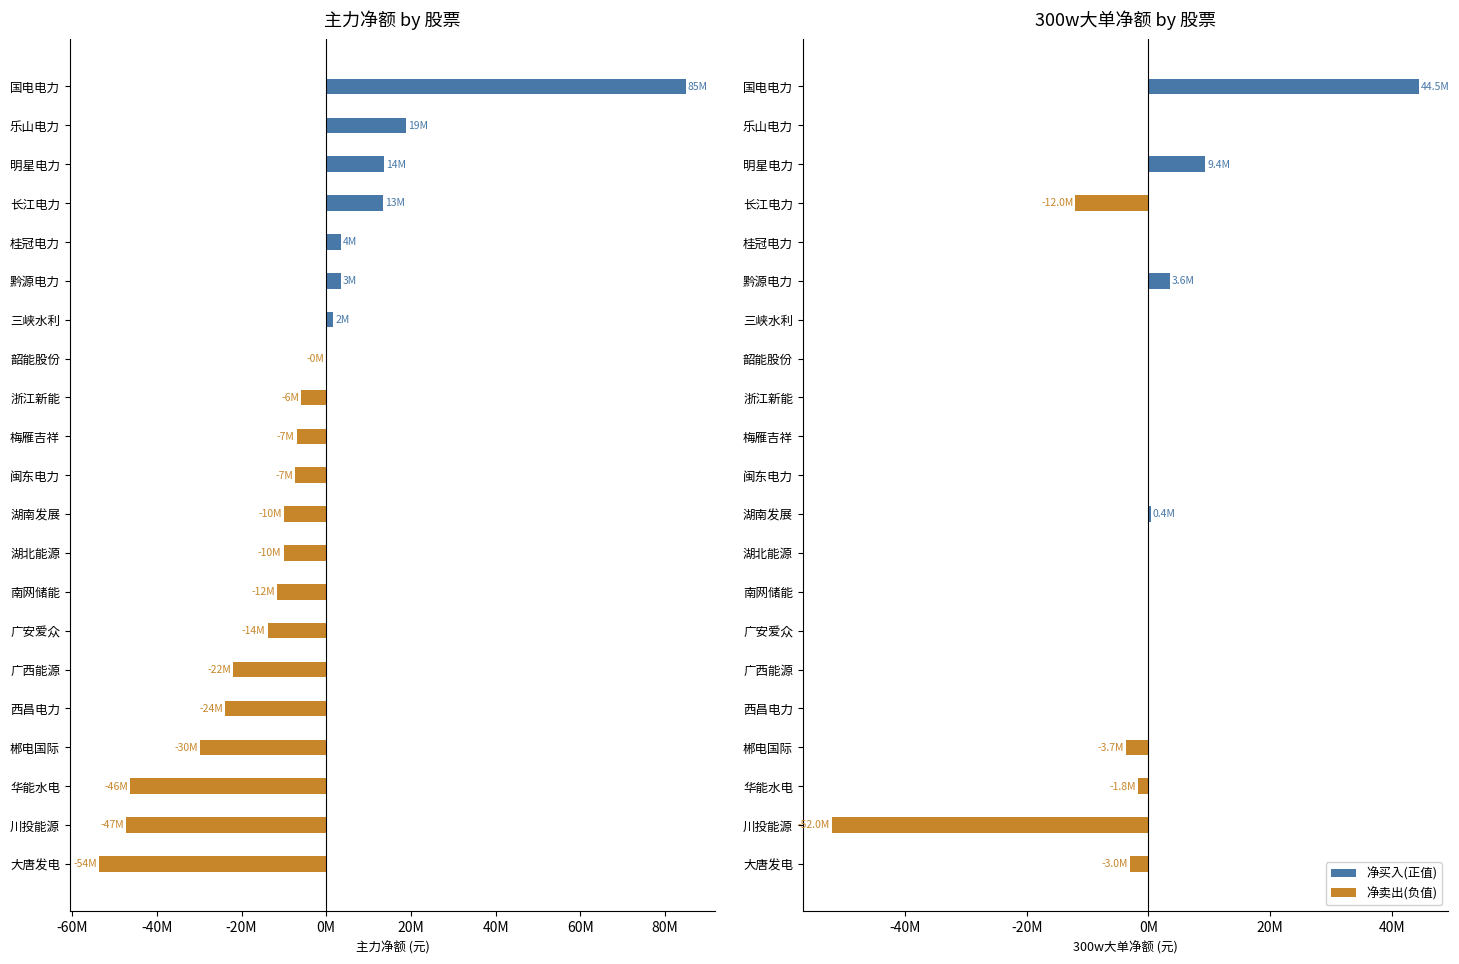

Between 闽东电力 and 大唐发电, which series saw the biggest shift?

负值(主力净卖出)